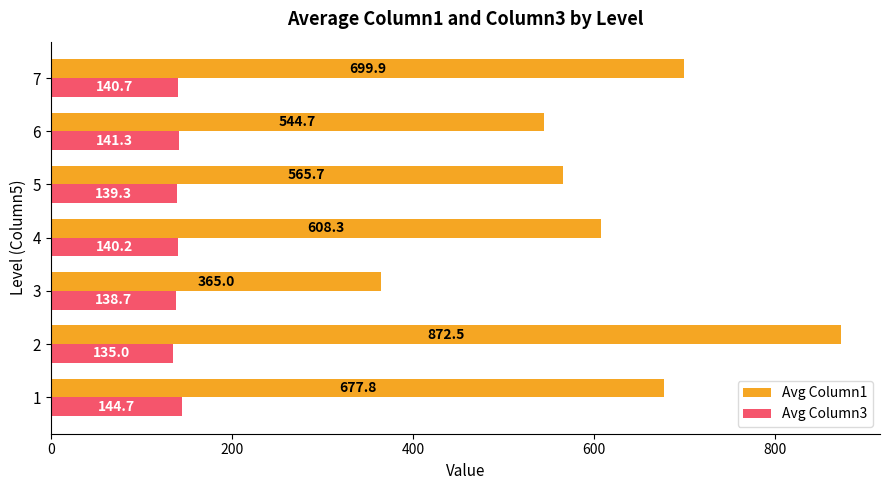

How many values in the Avg Column1 series are below 608?

3